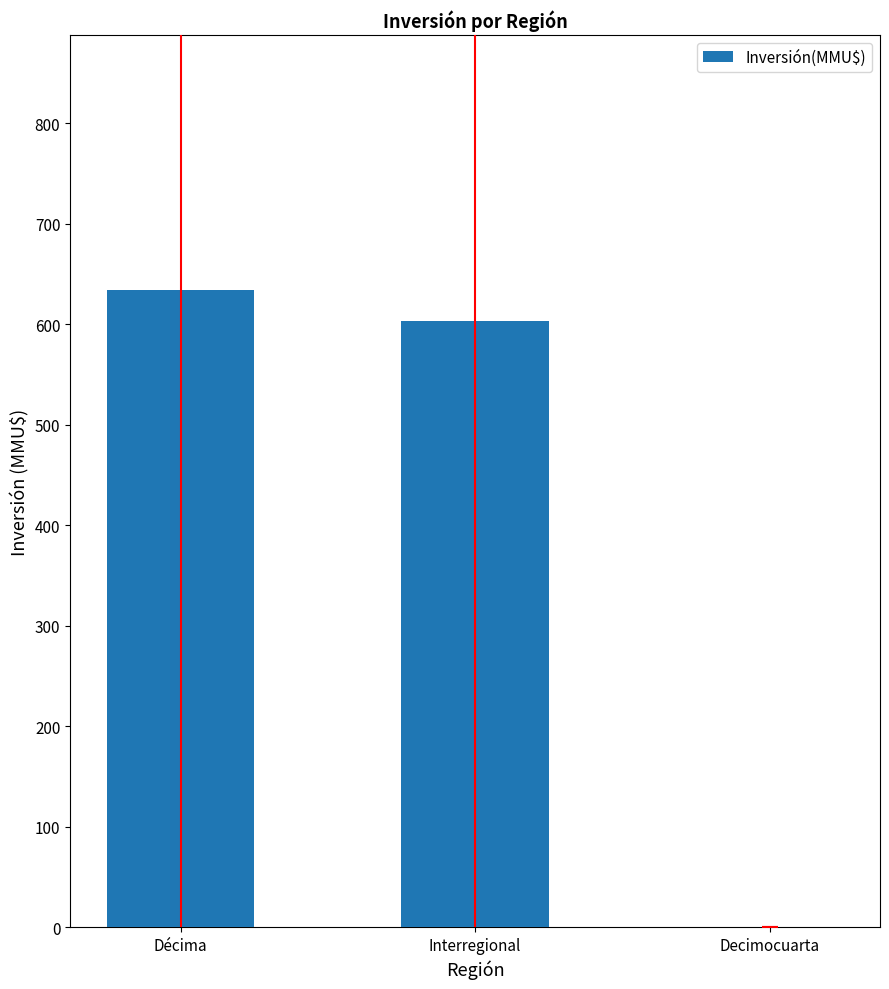

What is the change in value from Interregional to Decimocuarta?

-602.9